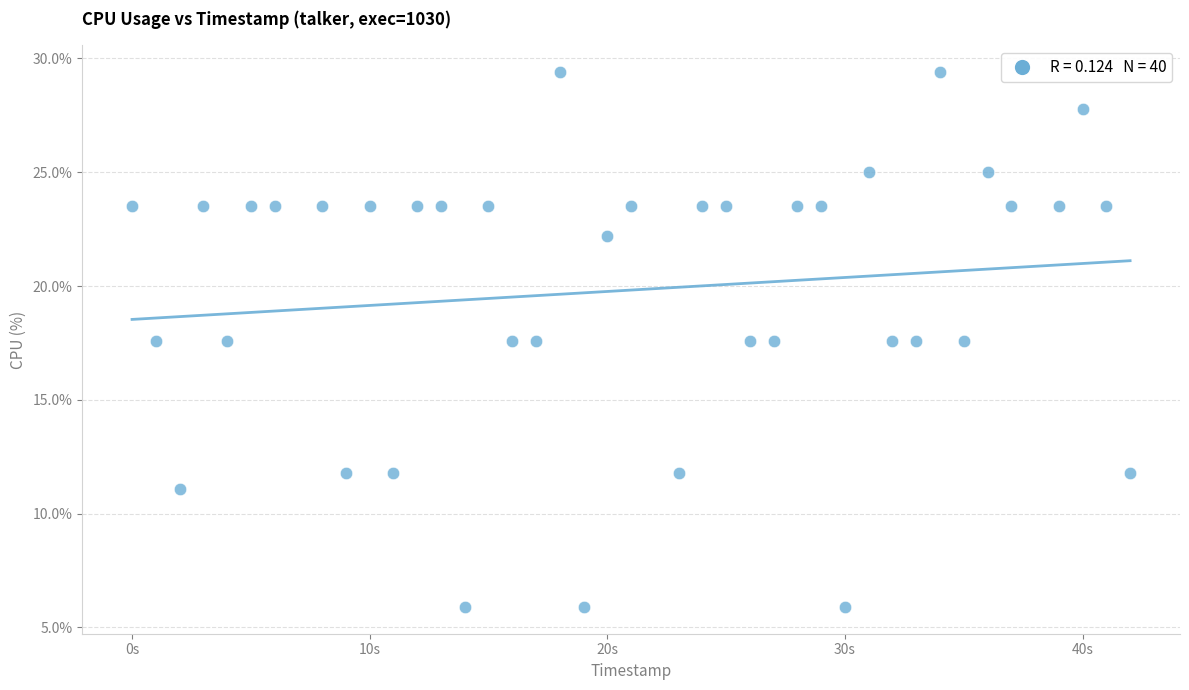

What is the range of X values (max minus min)?

42.0